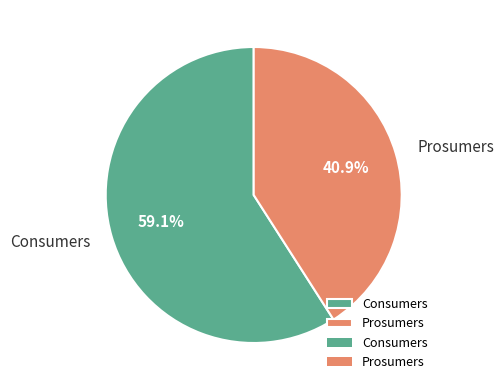

Which slice is the smallest?

Prosumers